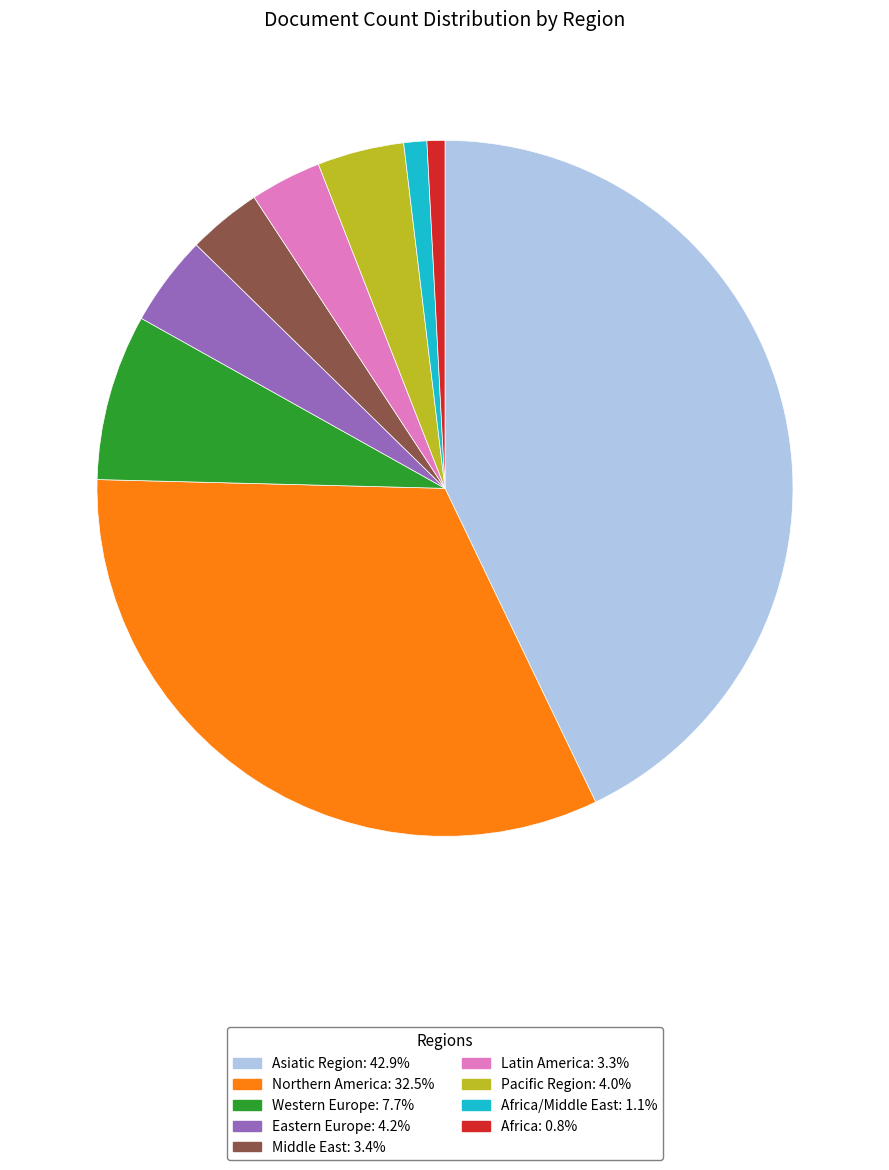

Is there any slice that represents more than half of the pie?

No